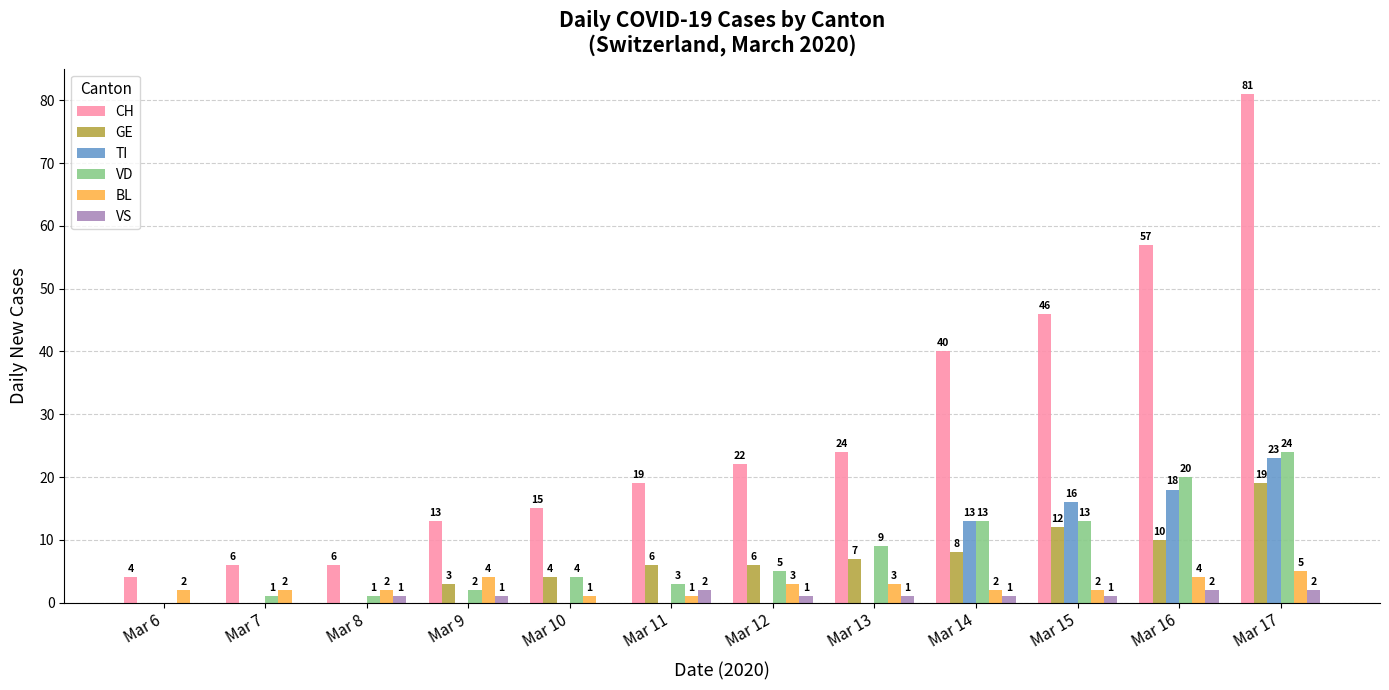

At which category is the sum across all series the highest?

Mar 17